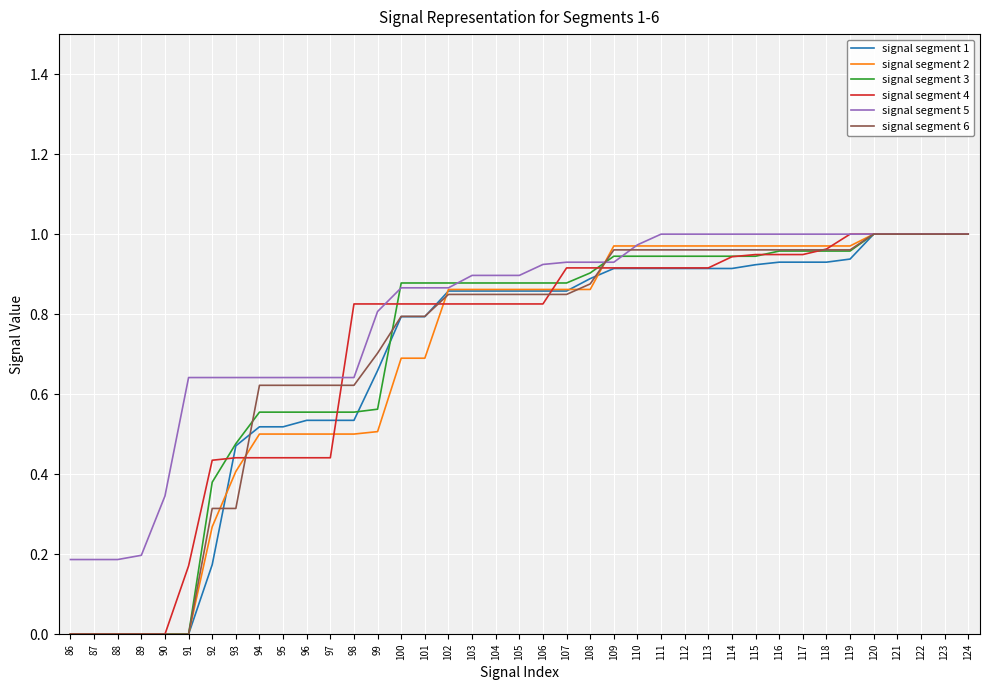

Which series changed the most between 92 and 103?

signal segment 1